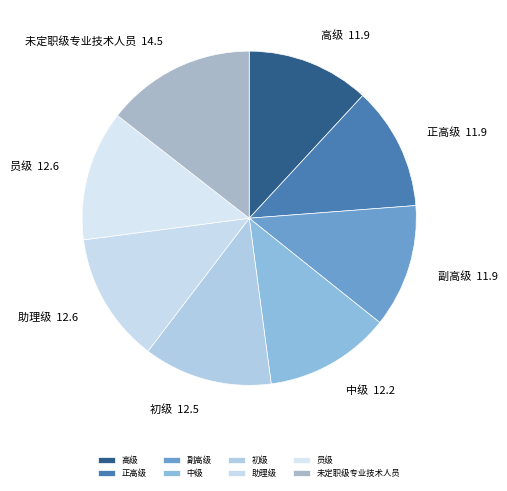

Combined, do 副高级 and 高级 account for over 50%?

No